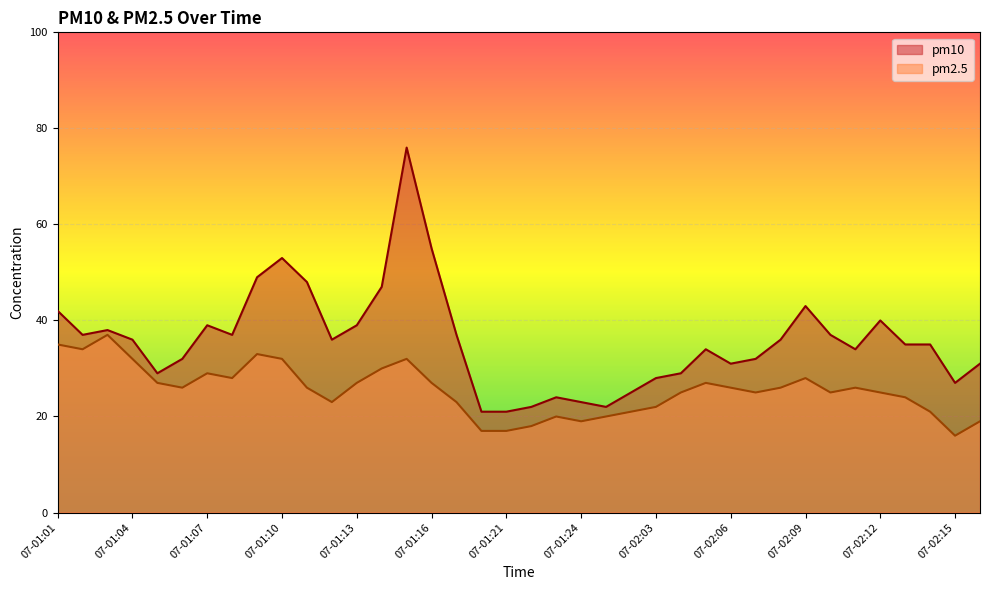

Rank the categories by pm2.5 value from lowest to highest.

07-02:15, 07-01:20, 07-01:21, 07-01:22, 07-01:24, 07-02:16, 07-01:23, 07-02:01, 07-02:02, 07-02:14, 07-02:03, 07-01:12, 07-01:17, 07-02:13, 07-02:04, 07-02:07, 07-02:10, 07-02:12, 07-01:06, 07-01:11, 07-02:06, 07-02:08, 07-02:11, 07-01:05, 07-01:13, 07-01:16, 07-02:05, 07-01:08, 07-02:09, 07-01:07, 07-01:14, 07-01:04, 07-01:10, 07-01:15, 07-01:09, 07-01:02, 07-01:01, 07-01:03